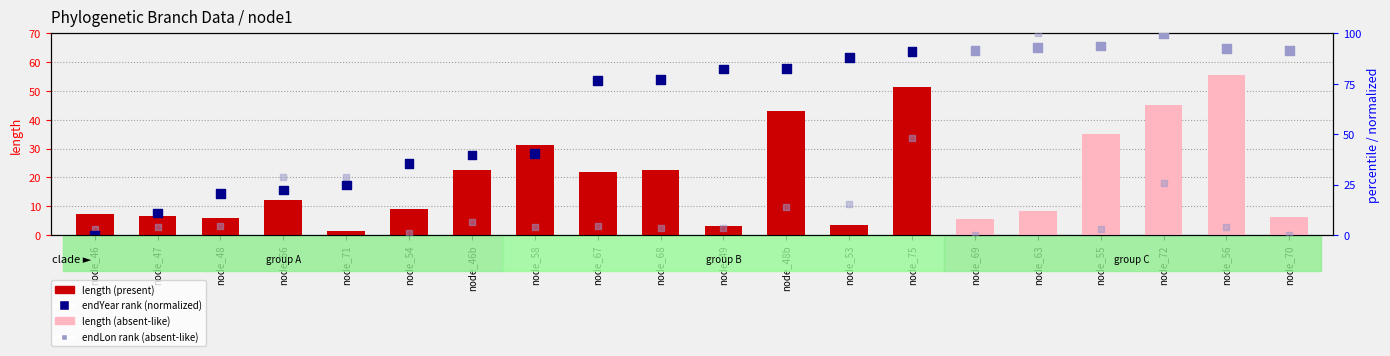

Which series reaches the maximum Y coordinate?

endYear (normalized)